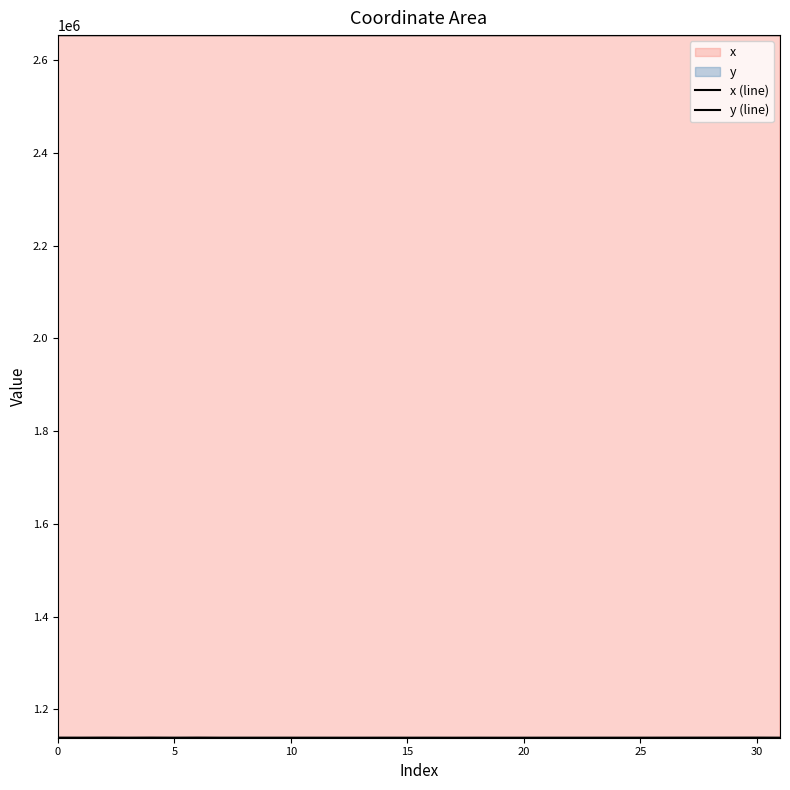

True or false: x (line) has a value of 2653594.4 at 23.

True